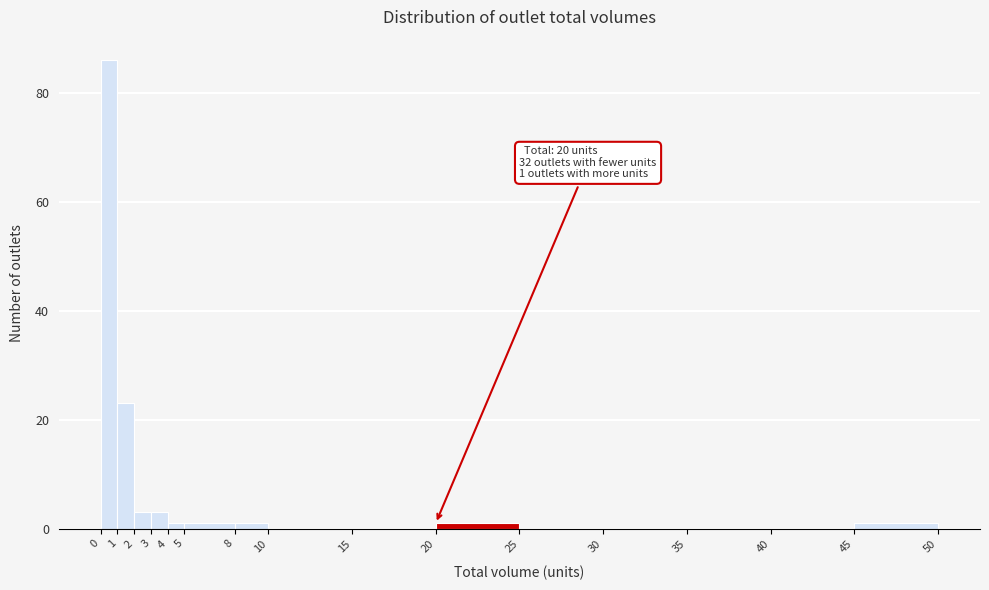

Which range on the x-axis has the tallest bar?

0 to 1